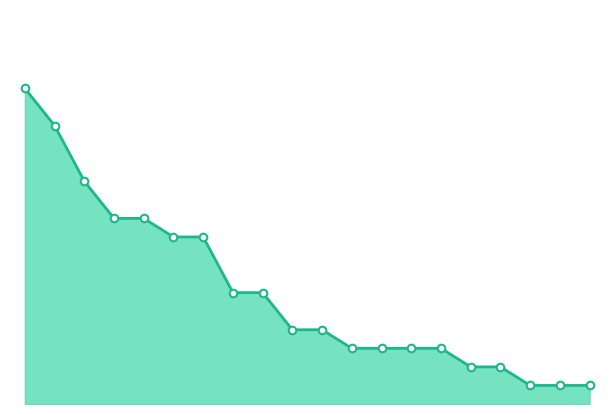

Is this an area chart (filled region under the line)?

Yes